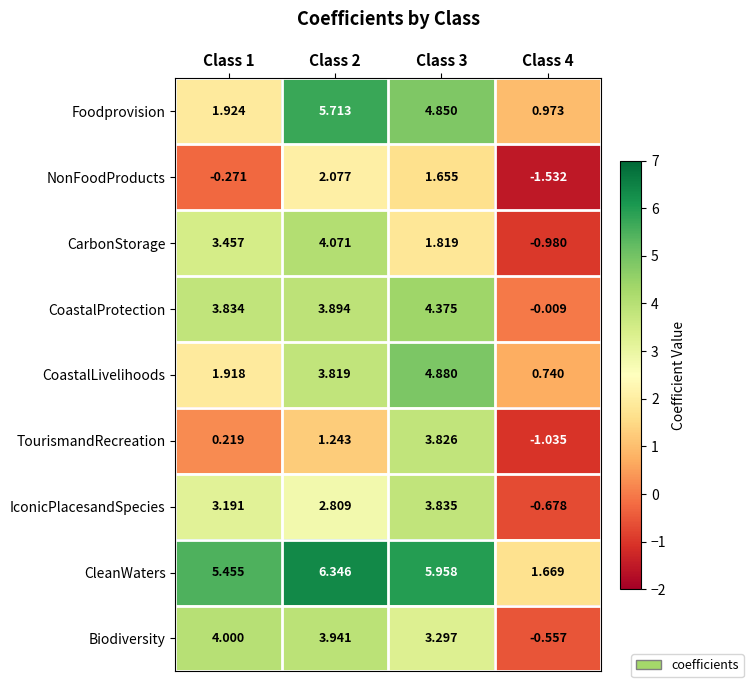

Which series has the largest range (max minus min)?

CarbonStorage